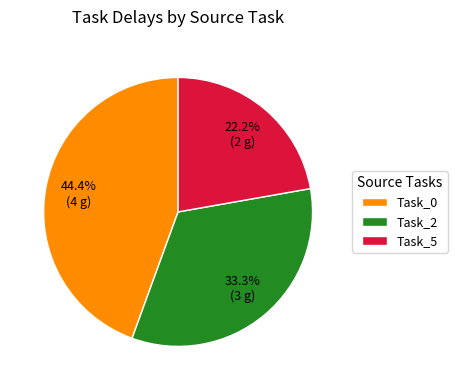

How much of the chart is everything except Task_5?

77.8%